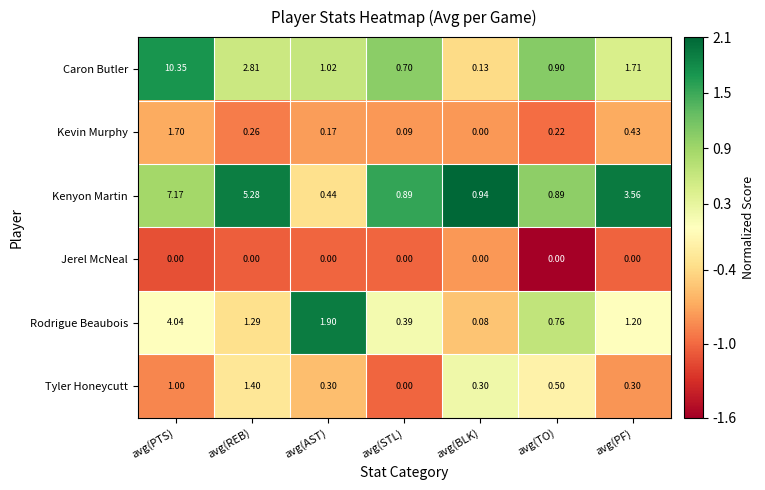

List the labels in order of Rodrigue Beaubois value, smallest first.

avg(BLK), avg(STL), avg(TO), avg(PF), avg(REB), avg(AST), avg(PTS)